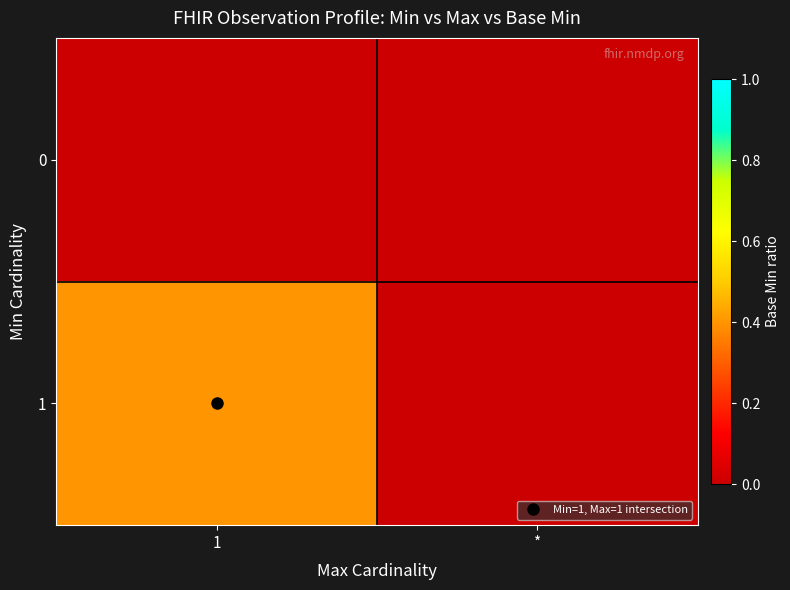

Reading left to right, transcribe all the data shown in this chart.

0: 1=0.0	*=0.0
1: 1=0.4	*=0.0